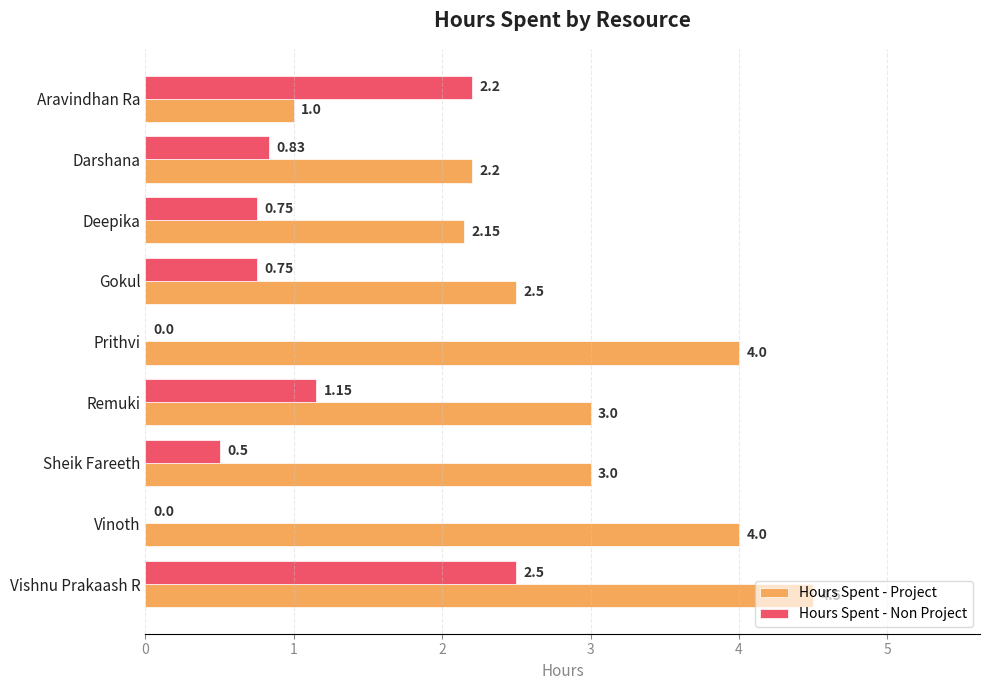

At which category is the sum across all series the highest?

Vishnu Prakaash R